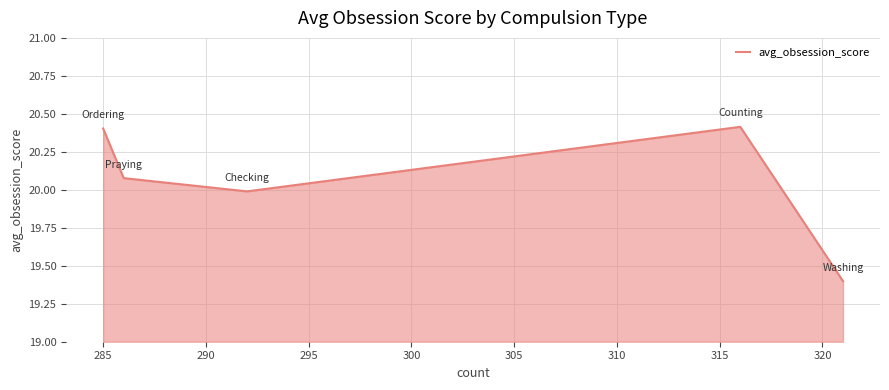

How many data points are less than 20?

2